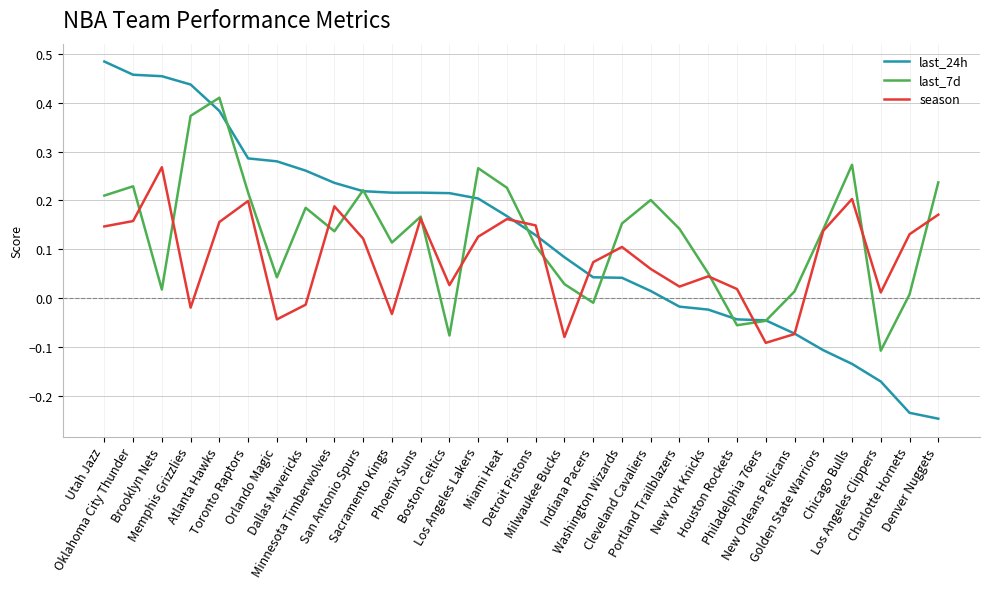

True or false: last_24h and last_7d cross at least once.

True